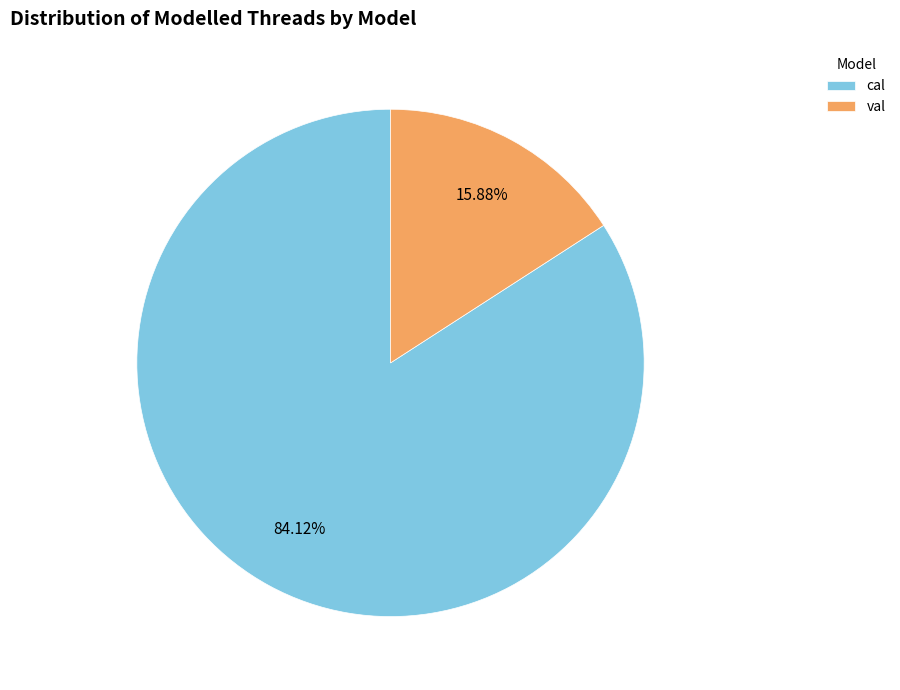

Count the number of slices in the pie.

2